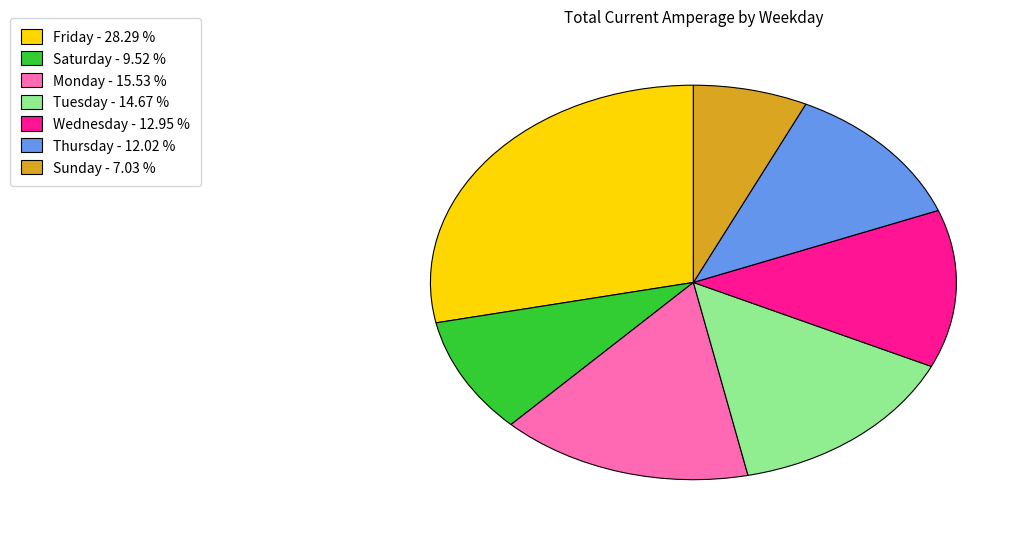

Does any single category account for the majority?

No